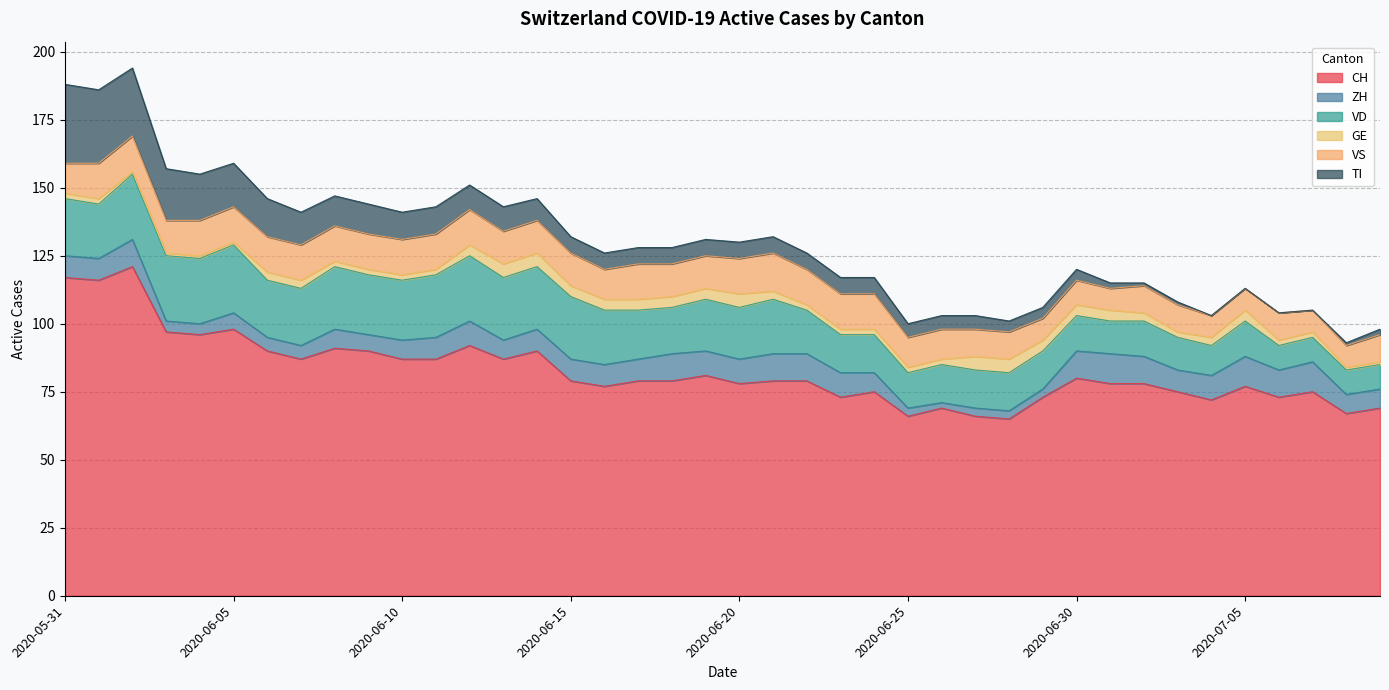

What is the greatest value displayed?

121